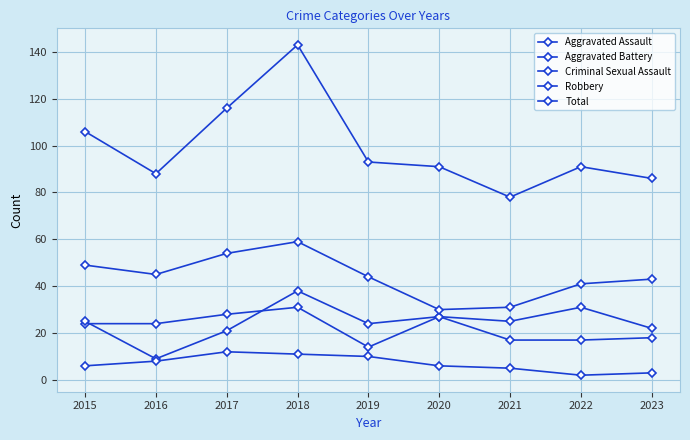

What is the minimum value for Aggravated Assault?

14